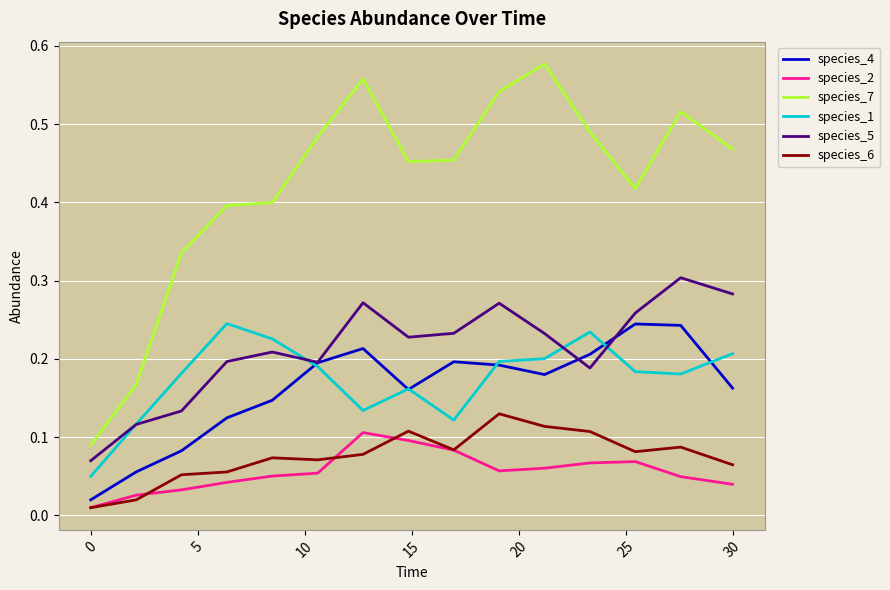

Which series has the largest total across all categories?

species_7